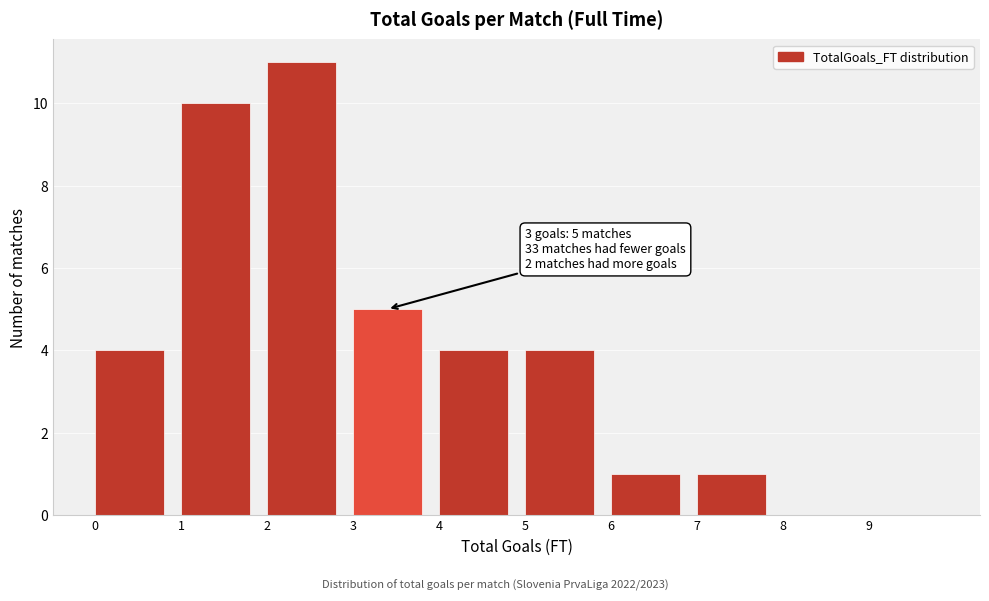

Which range on the x-axis has the tallest bar?

2 to 3